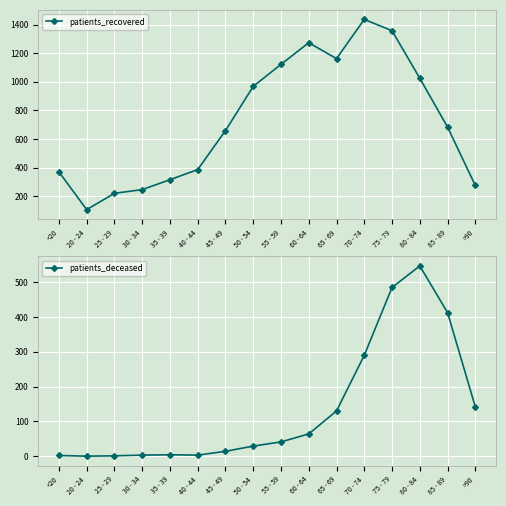

What is the sum of all patients_deceased values?

2168